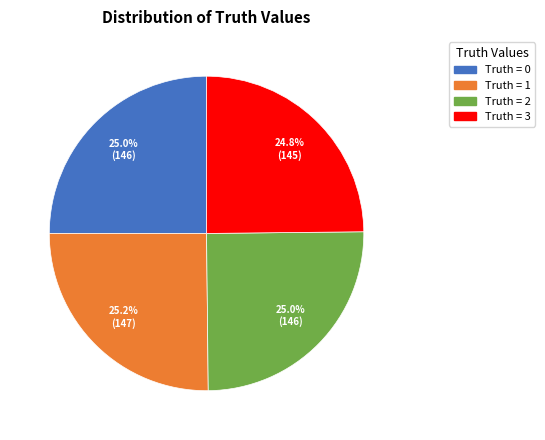

How many segments does this pie chart have?

4